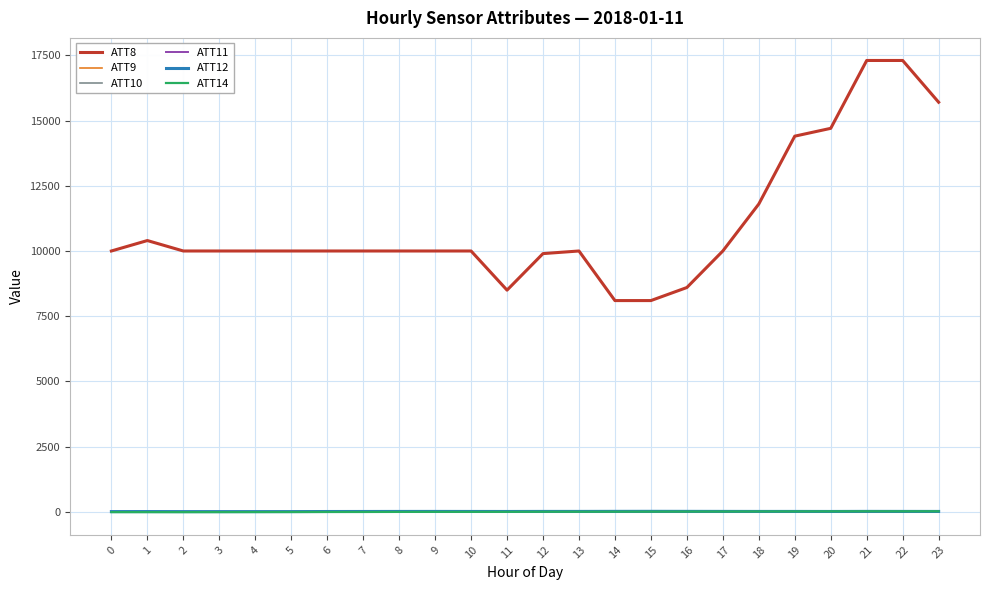

What is the sum of all ATT12 values?

452.0